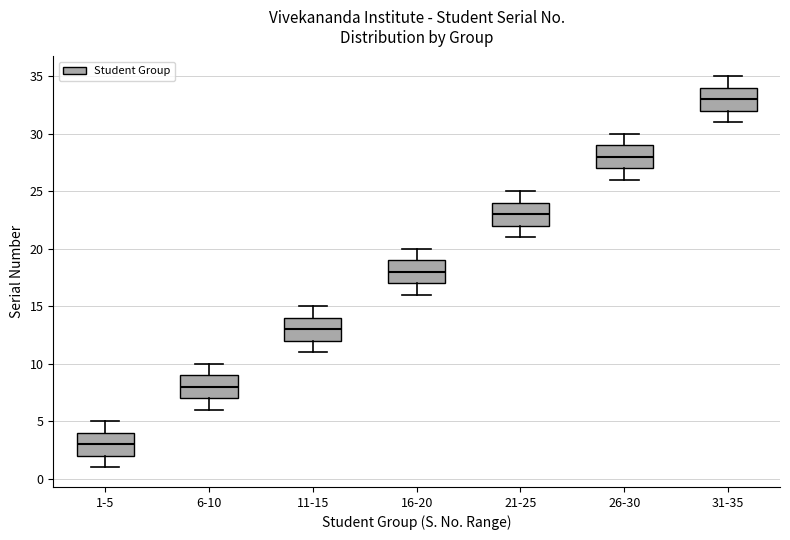

Where does the median line of the box for 1-5 sit on the y-axis? The values are not printed on the chart, so give them approximately, as read against the axis.

3